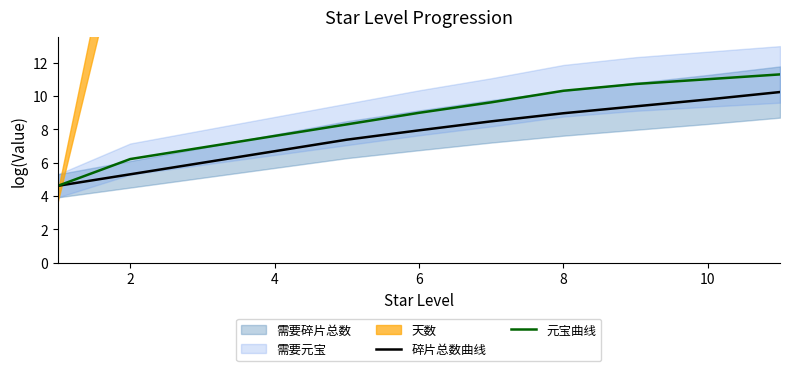

Does the chart display data point markers on the line(s)?

No